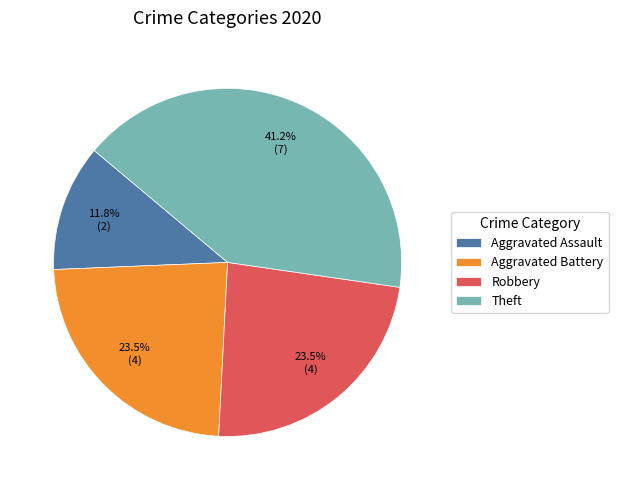

What percentage do Theft and Aggravated Battery together represent?

64.7%